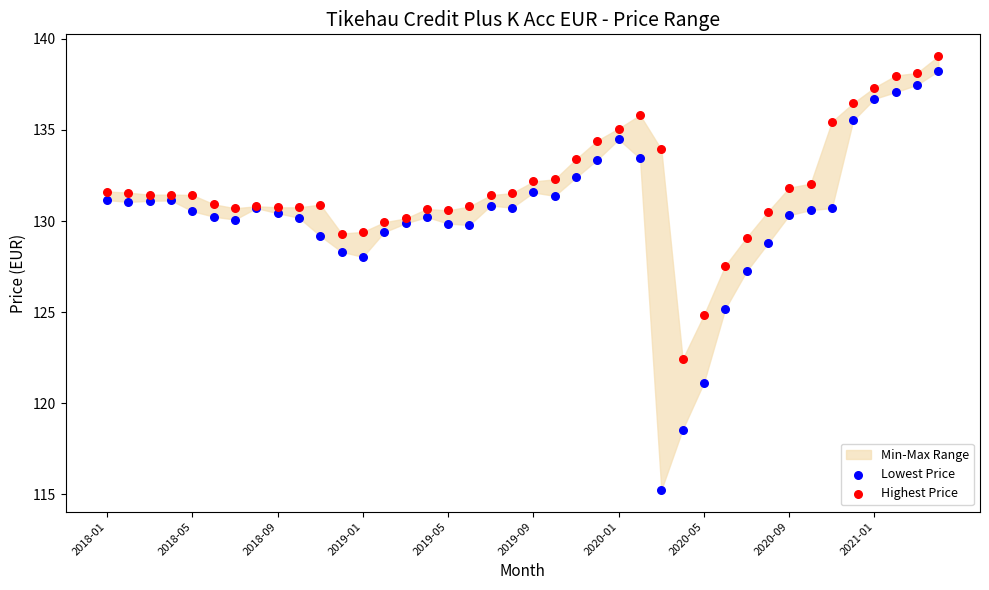

Which series contains the lowest Y value?

Lowest Price